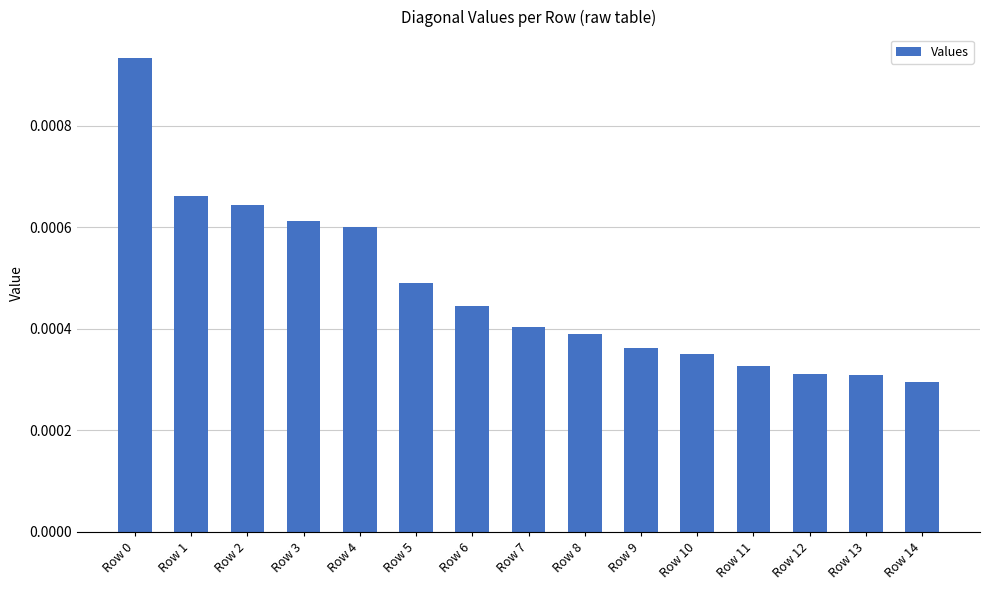

Count the values in the range 0 to 1.

15